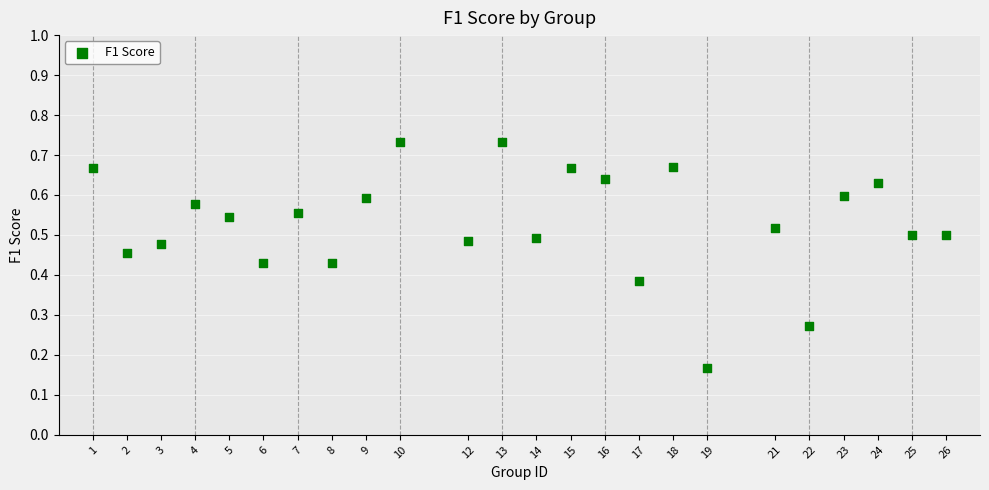

What is the range of X values (max minus min)?

25.0